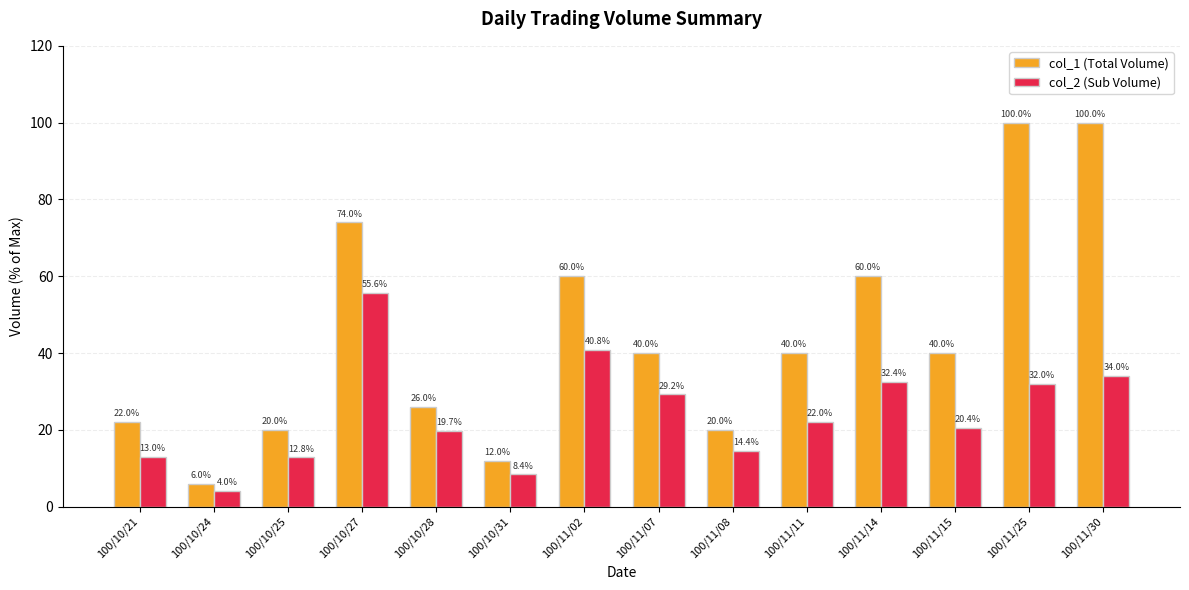

At which category does the chart reach its minimum across all series?

100/10/24